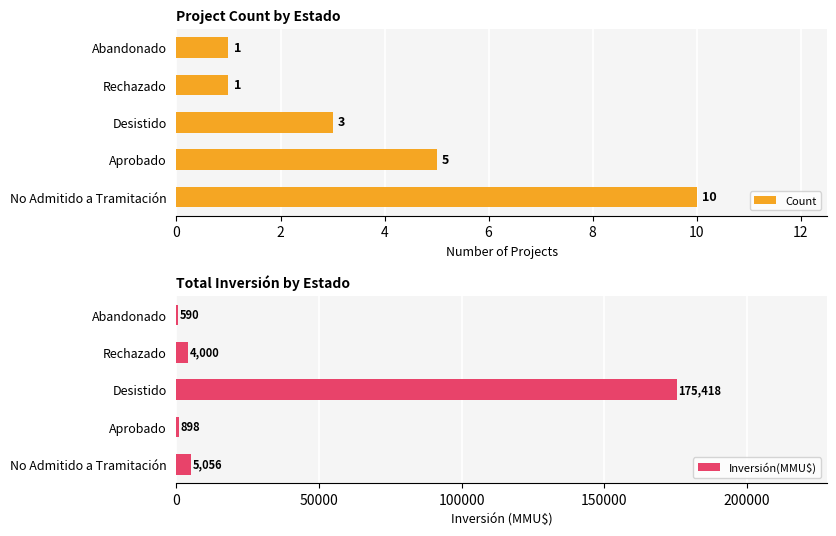

What is the difference between the maximum and second lowest values in the Inversión(MMU$) series?

174520